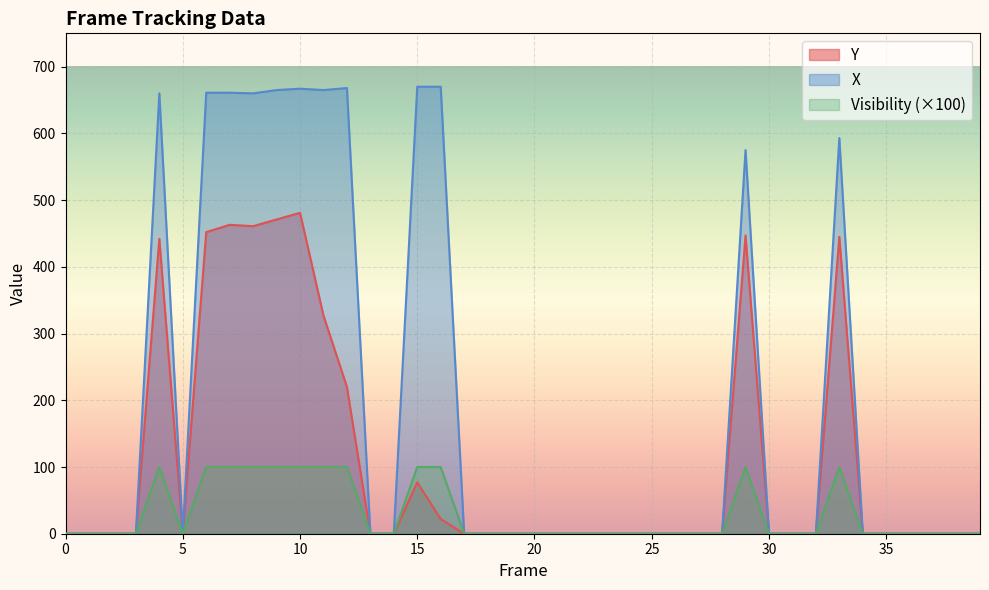

In X, how many points are higher than both neighbors (excluding endpoints)?

5